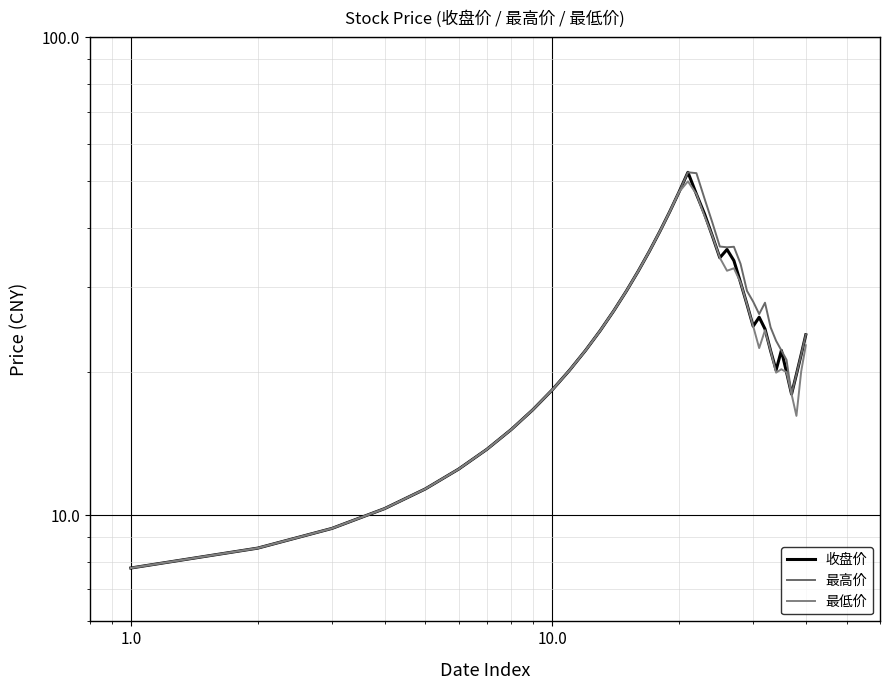

Rank the series by their average value, from lowest to highest.

最低价, 收盘价, 最高价